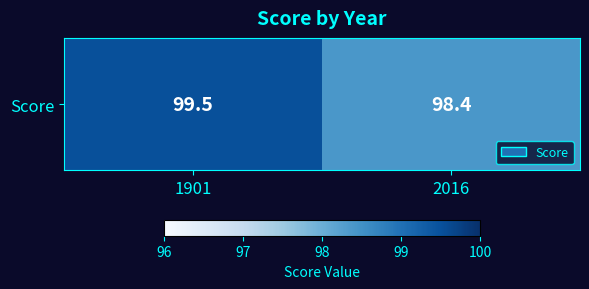

Reading left to right, list all the values displayed in this chart.

1901=99.5	2016=98.4